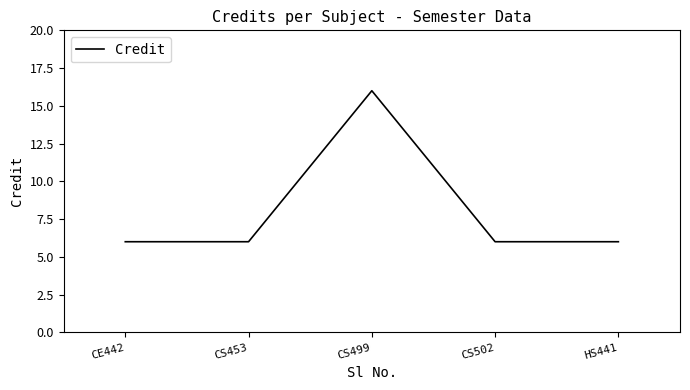

What position from the left is CS499?

3